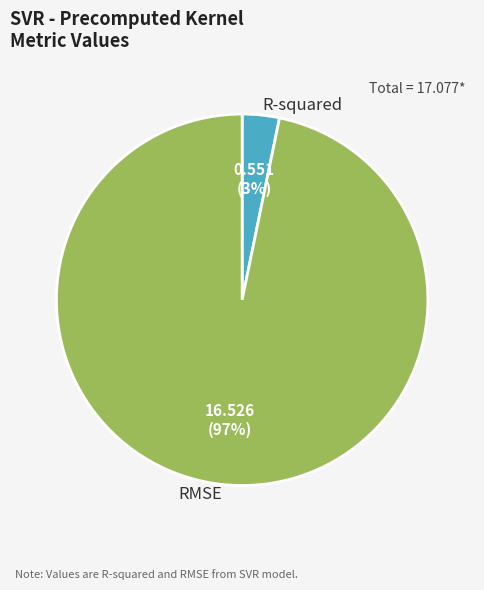

Is the sum of R-squared and RMSE greater than half?

Yes